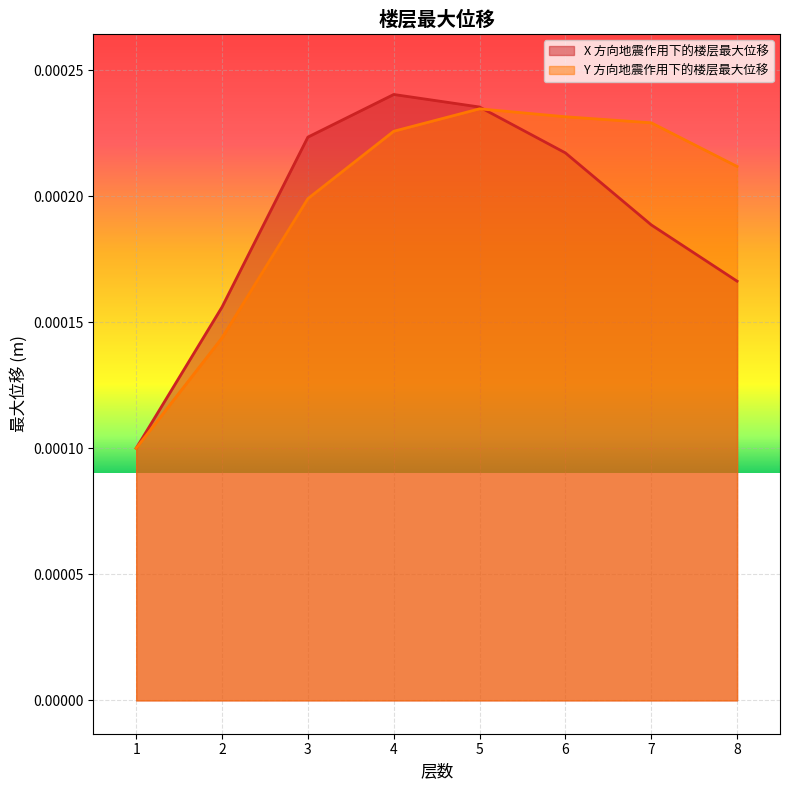

At which category is the sum across all series the highest?

5